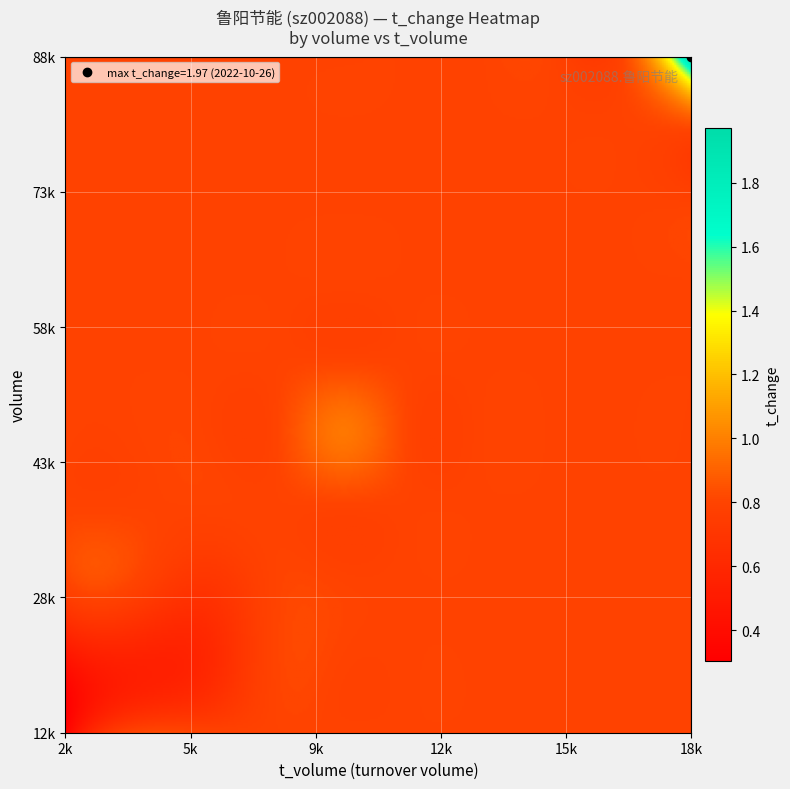

Which series has the widest spread of values?

volume